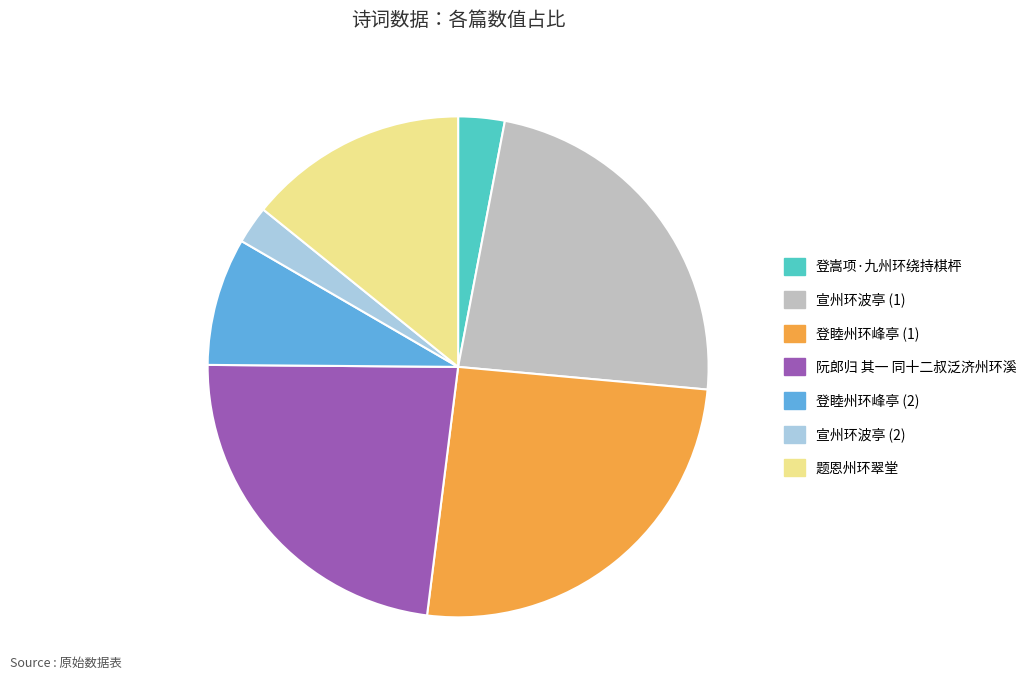

Which slice is the largest?

登睦州环峰亭 (1)